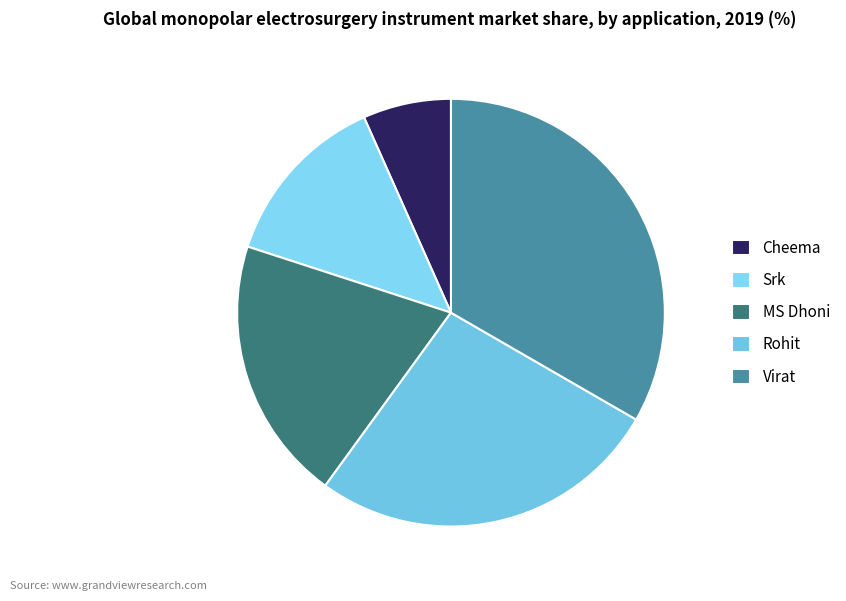

Count the number of slices in the pie.

5